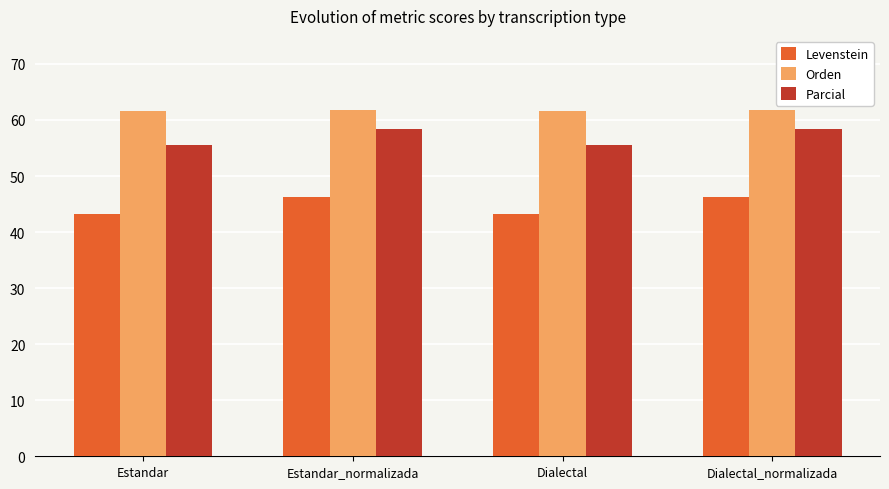

How many groups of bars are there?

4